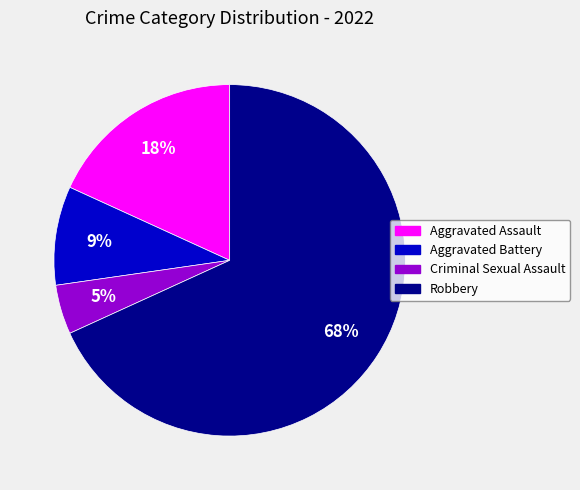

Is there any slice that represents more than half of the pie?

Yes